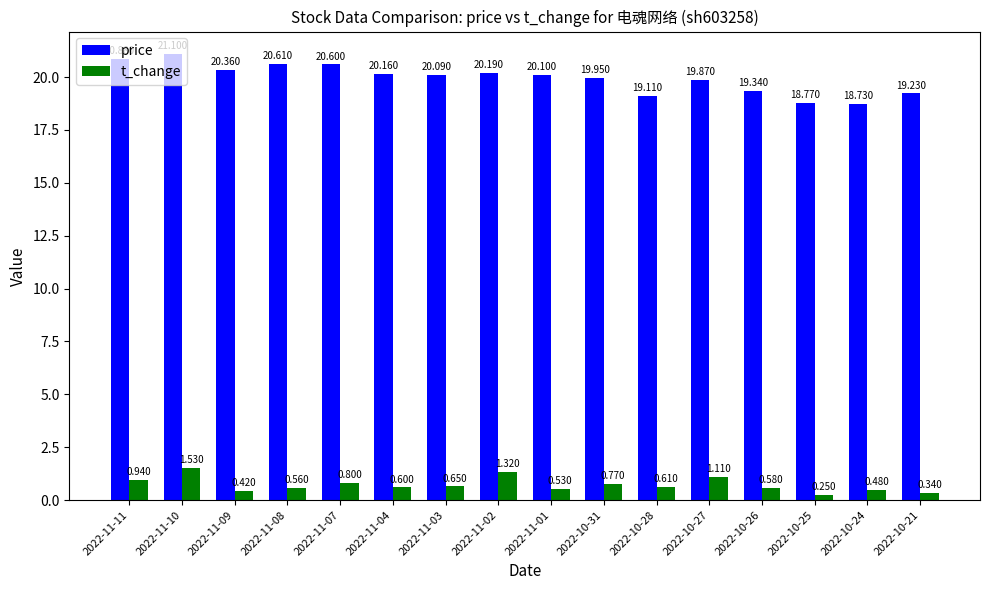

At how many categories does at least one series exceed 12?

16